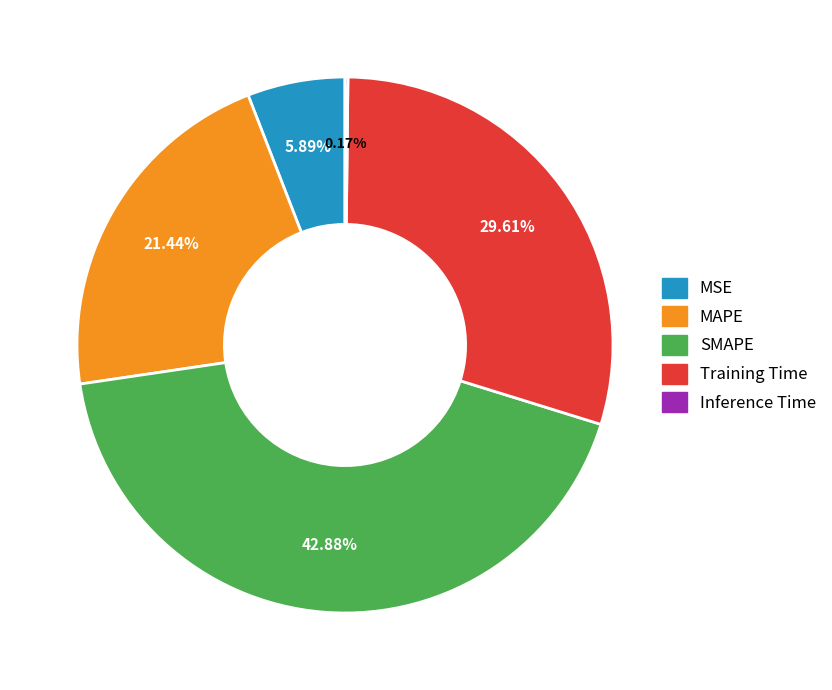

To the nearest percent, what is the difference between the largest and smallest slice percentages?

43%